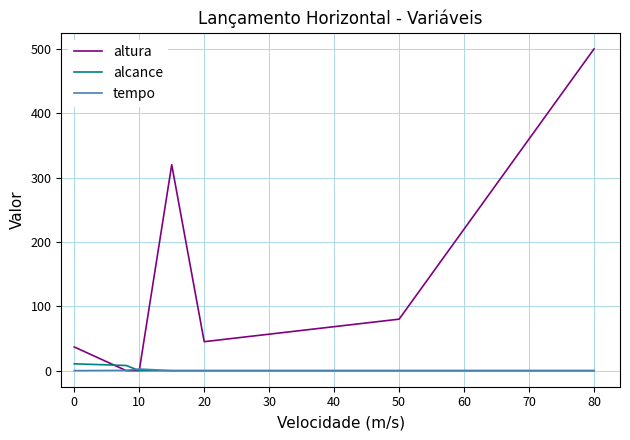

Is this an area chart (filled region under the line)?

No